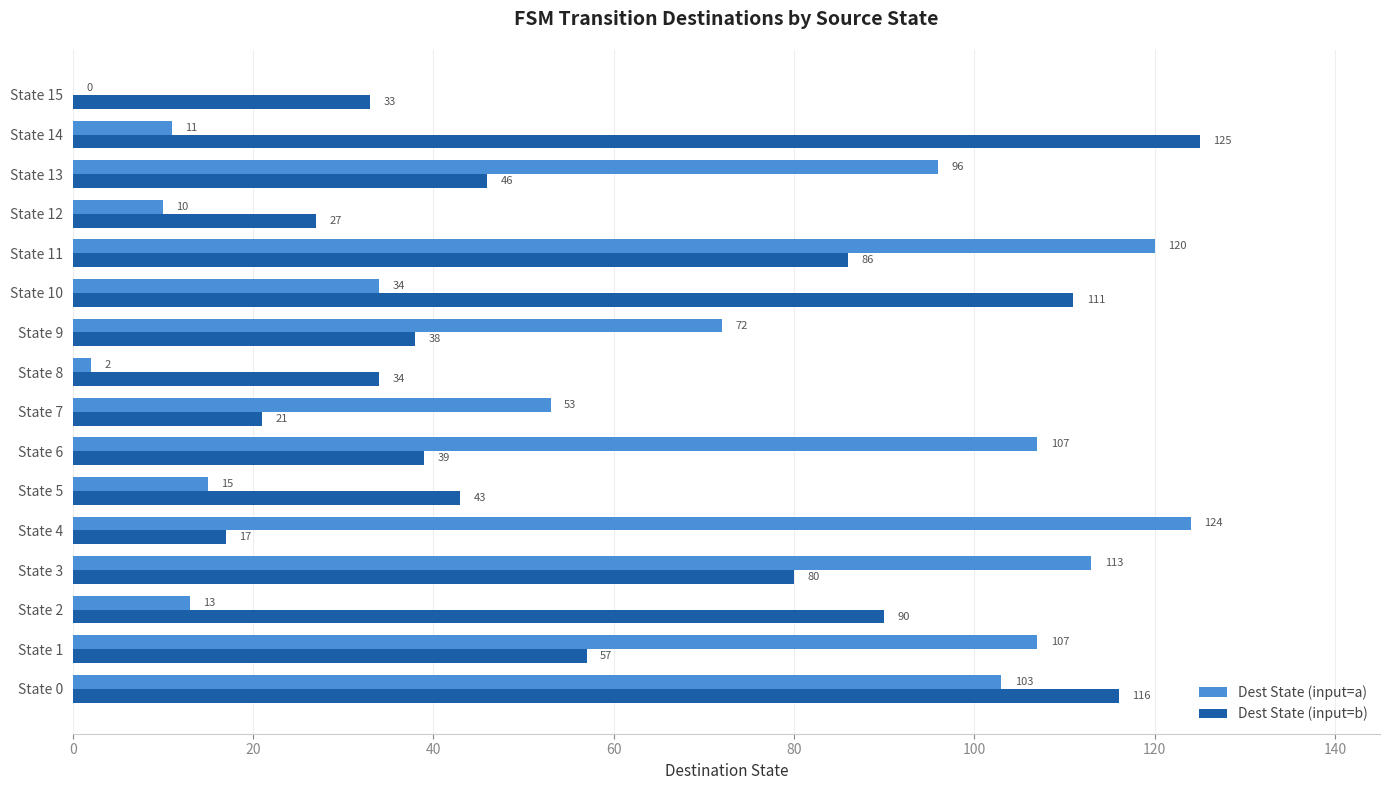

Where is Dest State (input=a) nearest to the value 62?

State 7